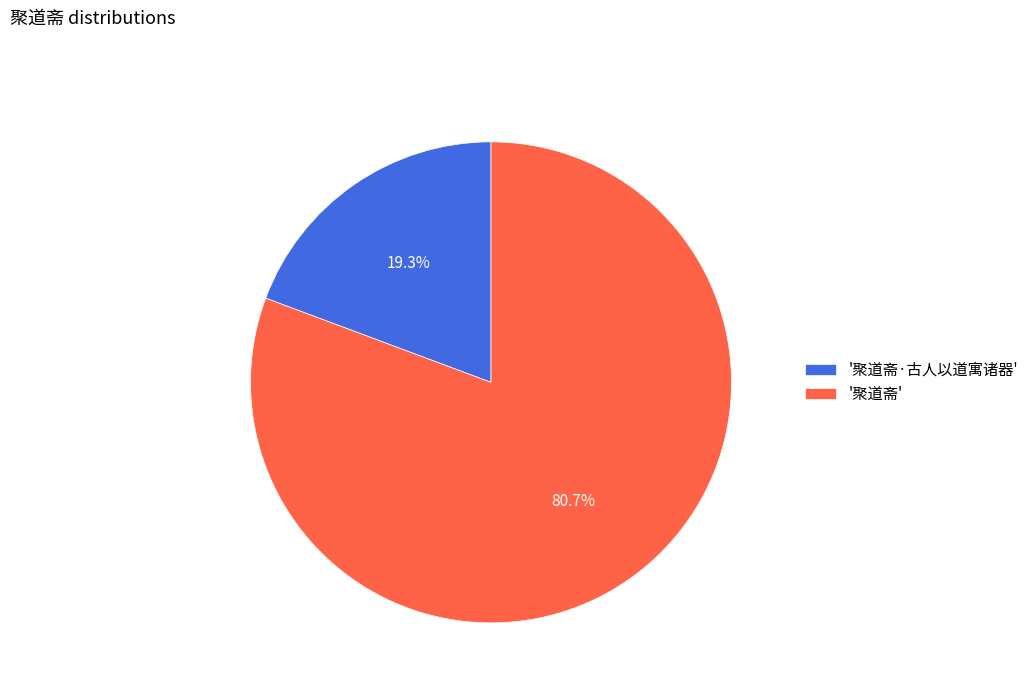

What is the smallest slice in the pie chart?

'聚道斋·古人以道寓诸器'